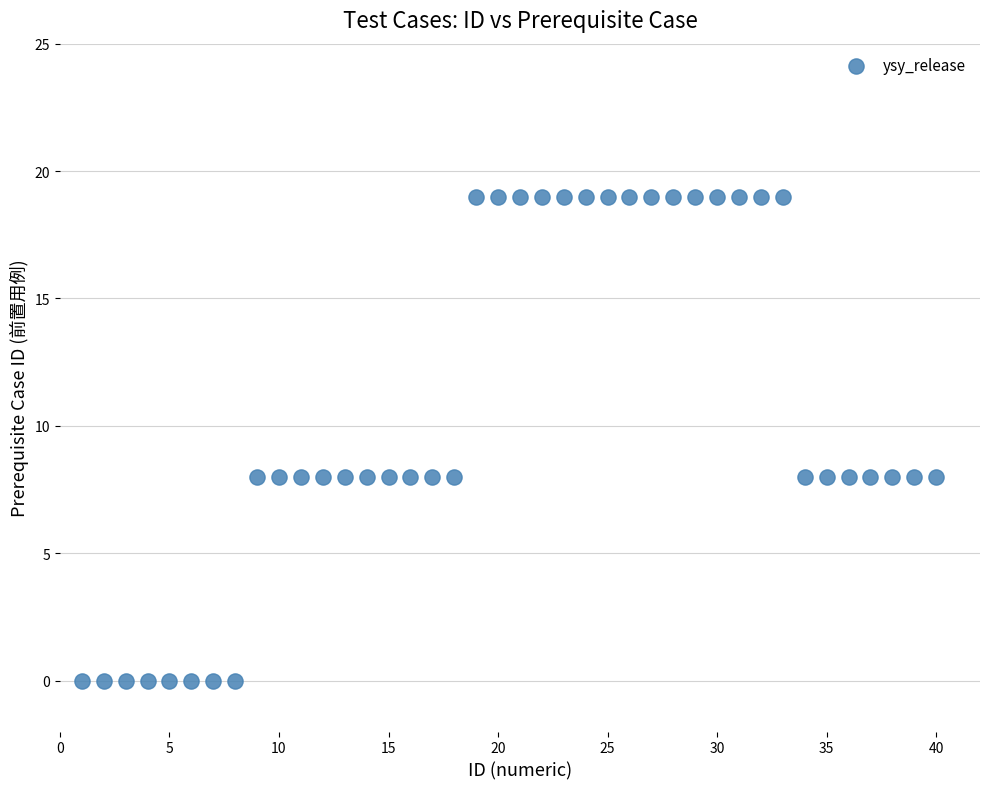

What is the range of Y values (max minus min)?

19